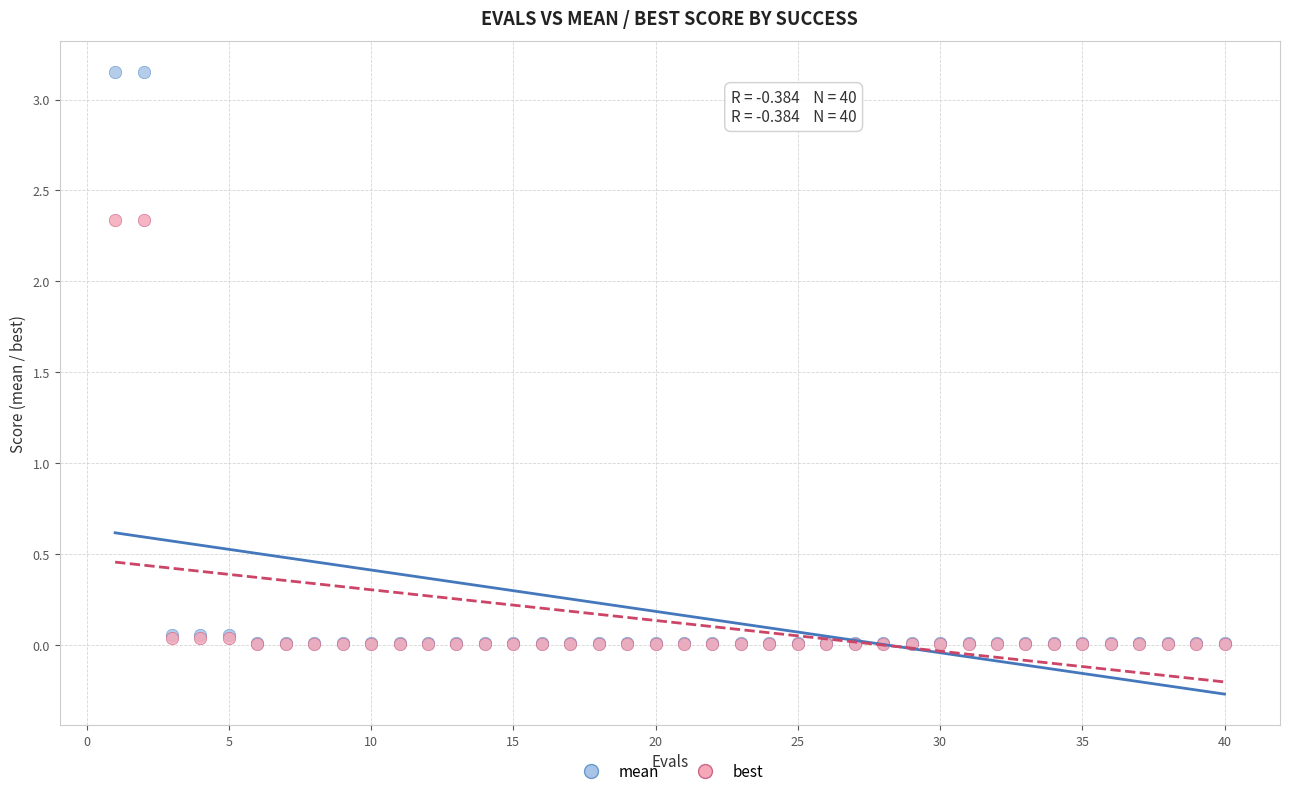

What are all the series names shown in the legend?

mean, best